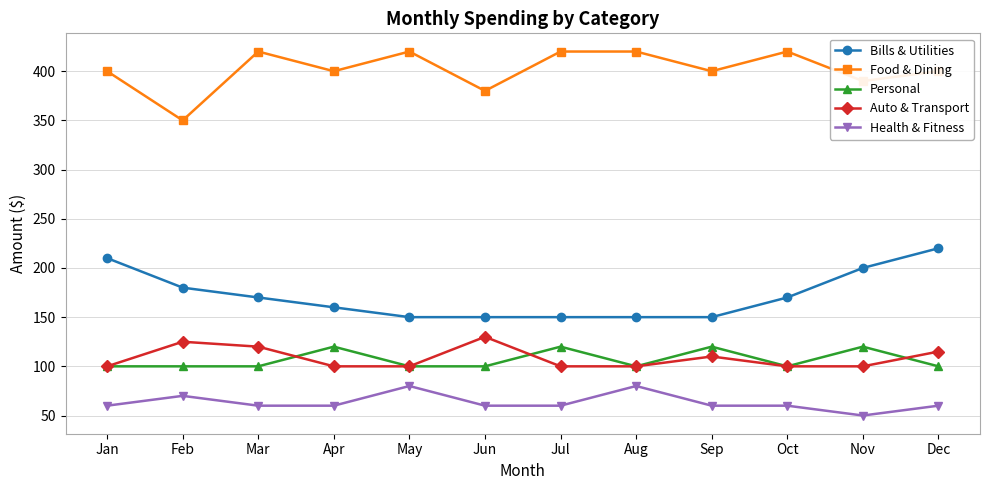

The Bills & Utilities series shows 34 at Jul. True or false?

False